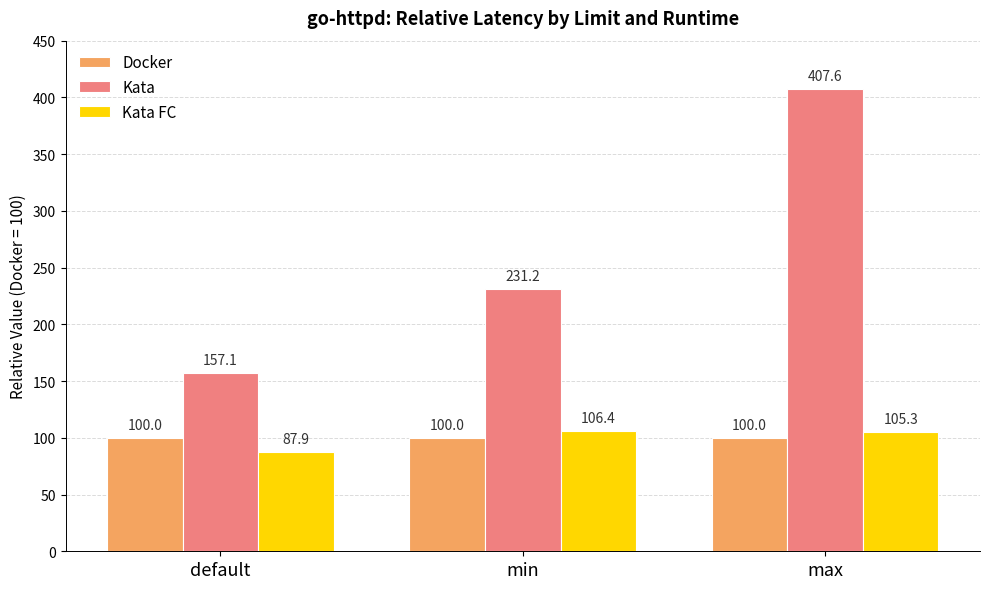

What is the total value across all series at default?

345.0